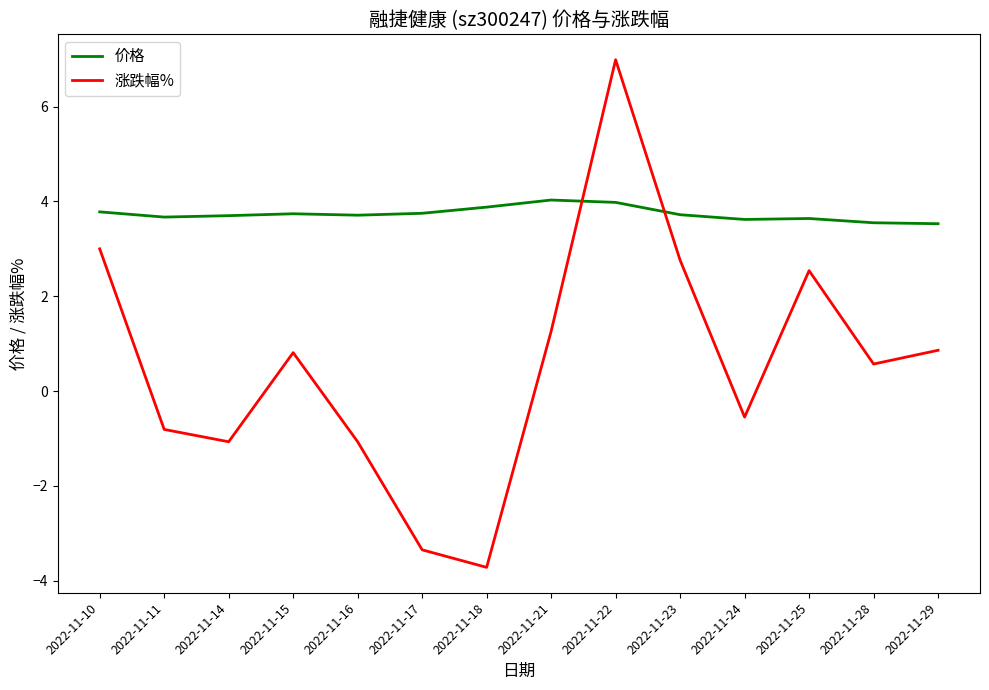

True or false: 涨跌幅% has a value of 1.9 at 2022-11-22.

False